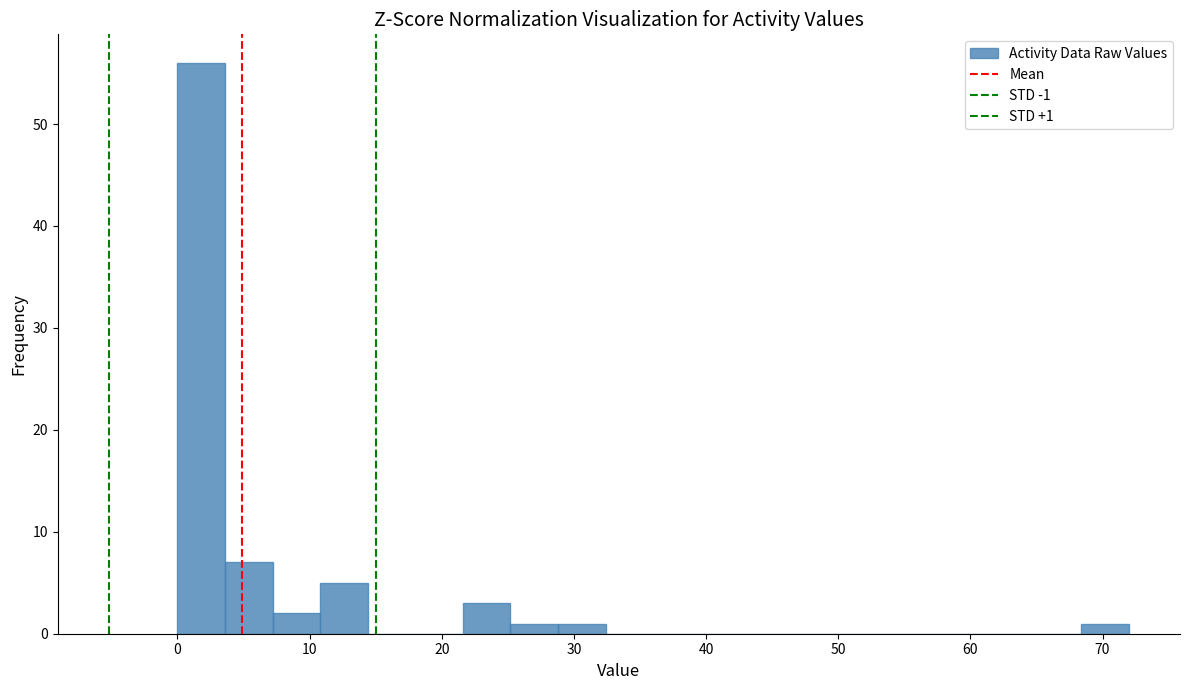

Read against the x-axis, roughly where is the centre of the tallest bar?

2